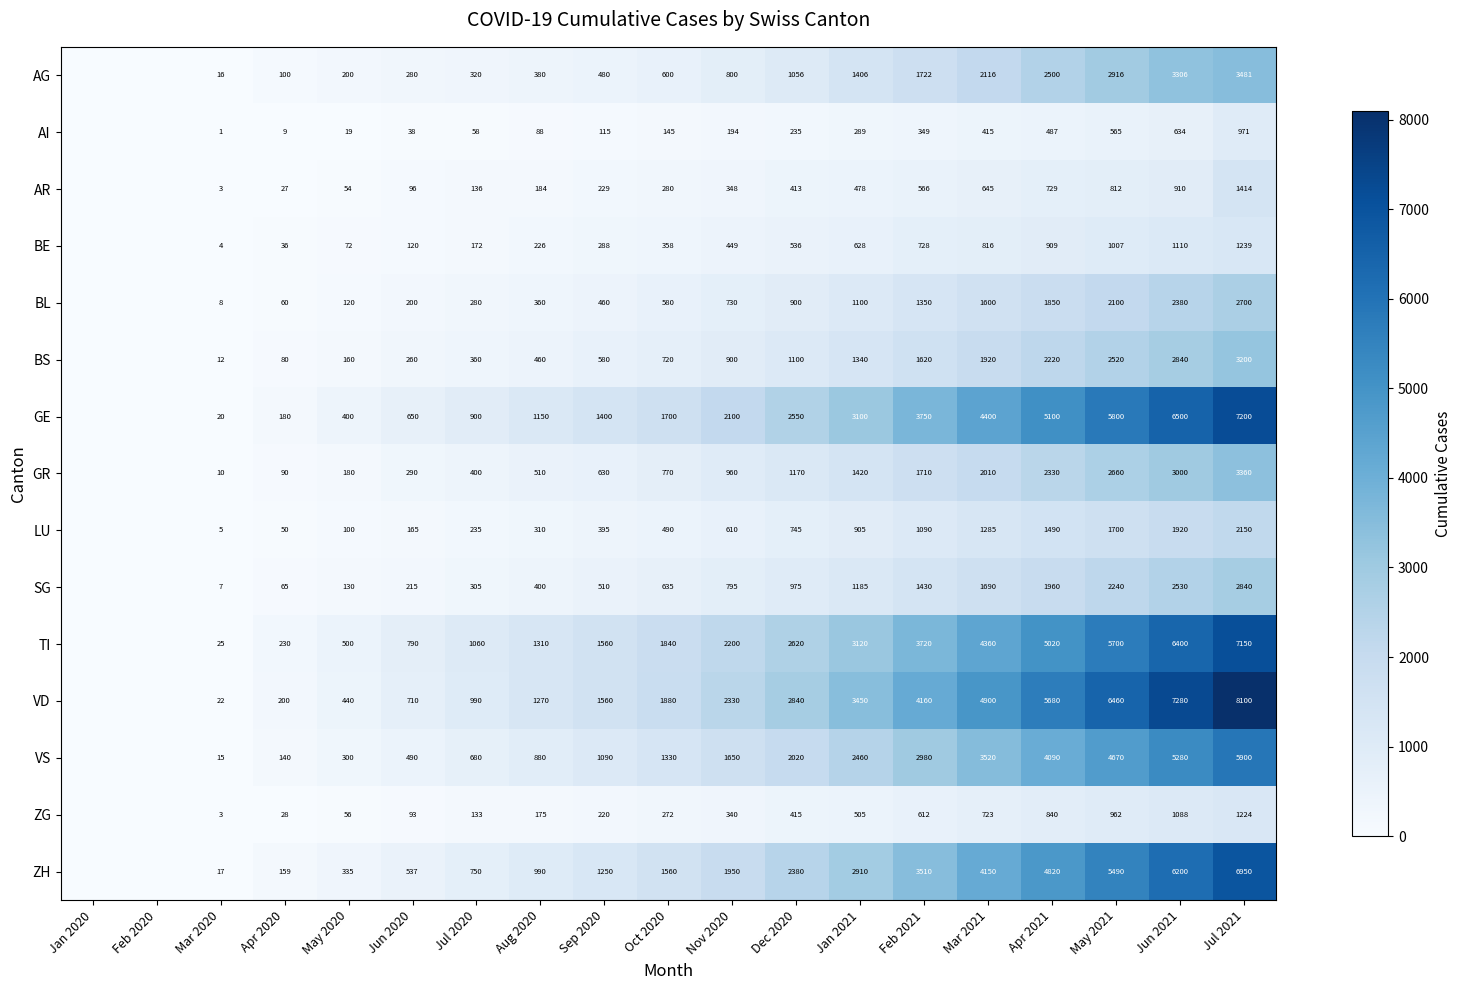

Rank the series at Oct 2020 from highest to lowest value.

VD, TI, GE, ZH, VS, GR, BS, SG, AG, BL, LU, BE, AR, ZG, AI